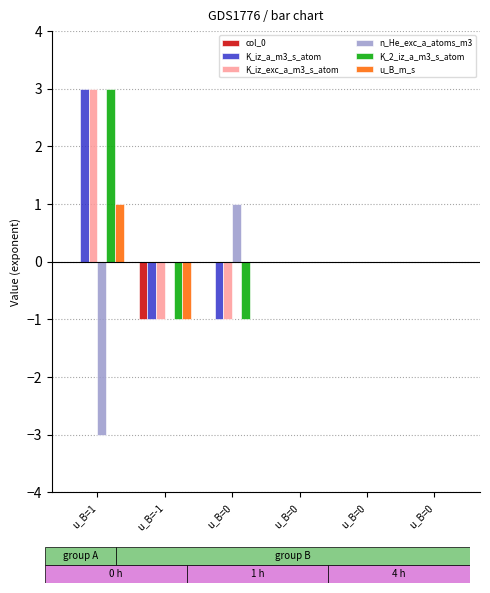

How many groups of bars are there?

6